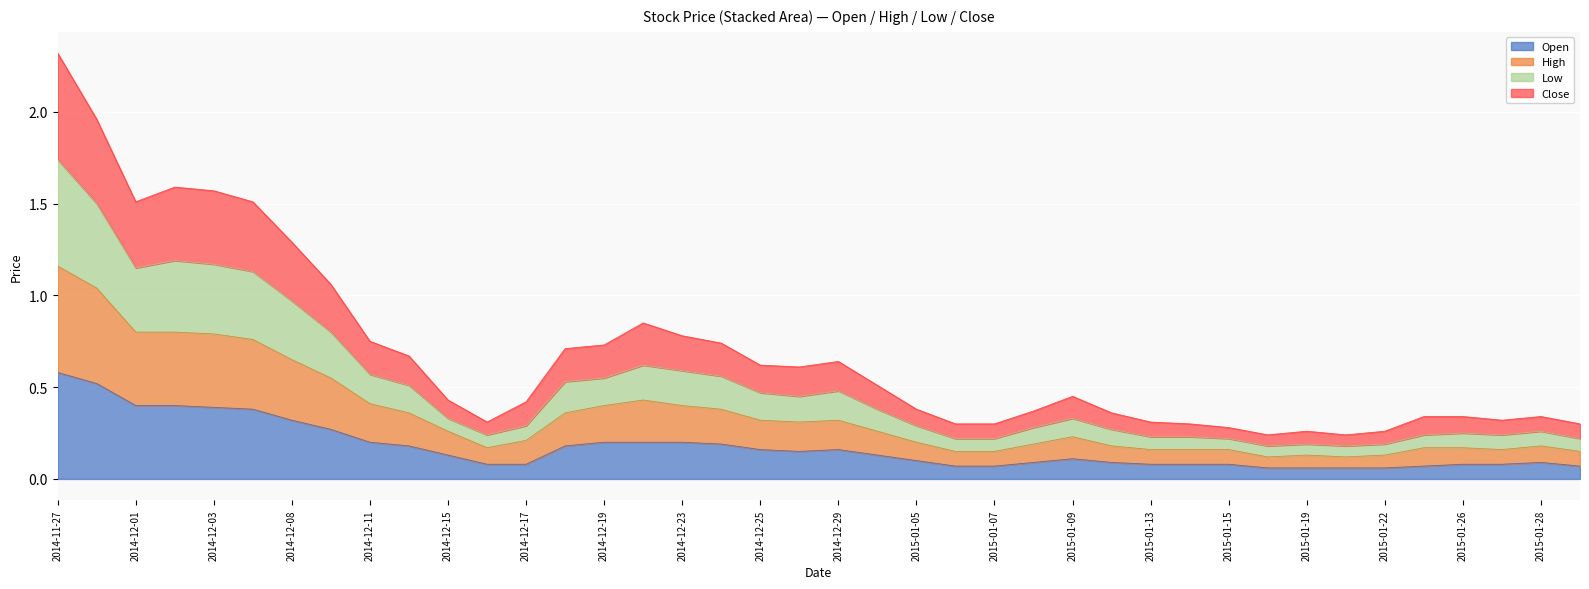

How many categories are shown in the chart?

40